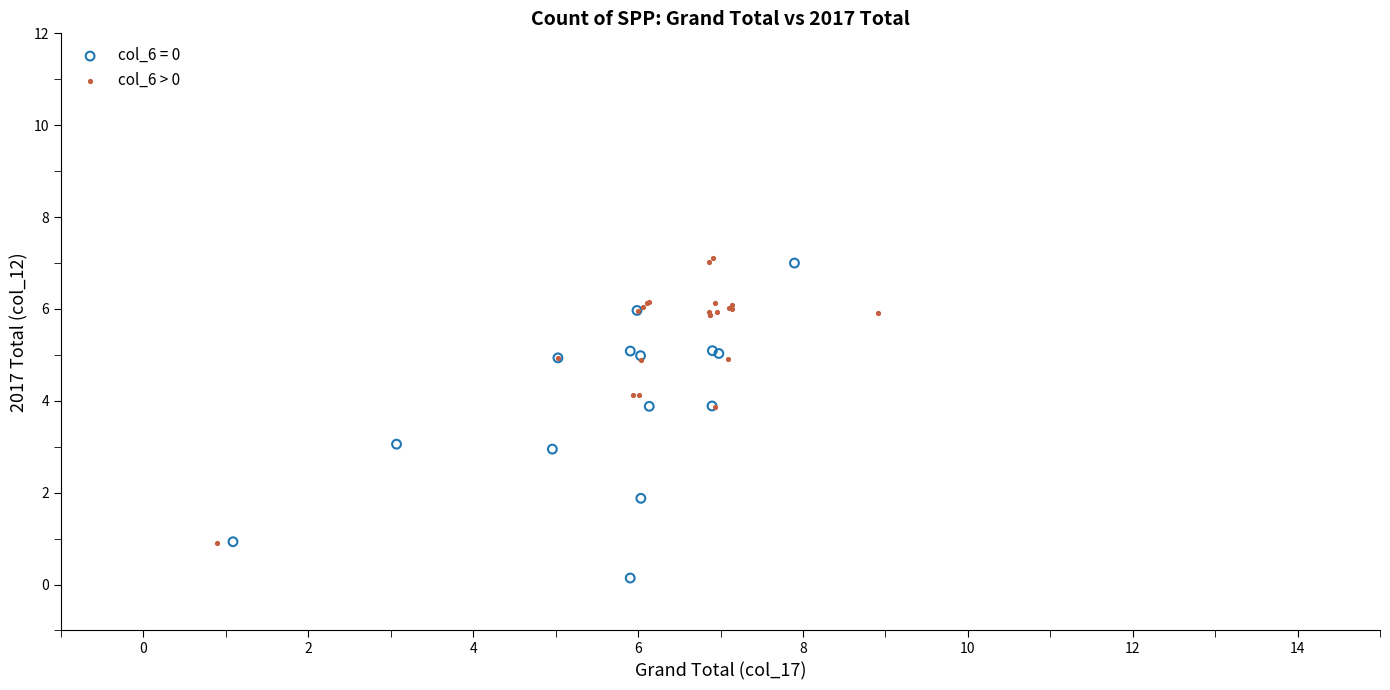

Which series has the widest spread of Y values?

col_6 = 0